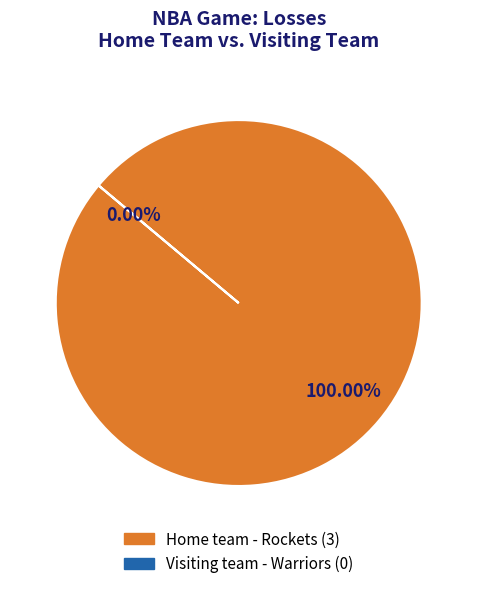

How many segments does this pie chart have?

2